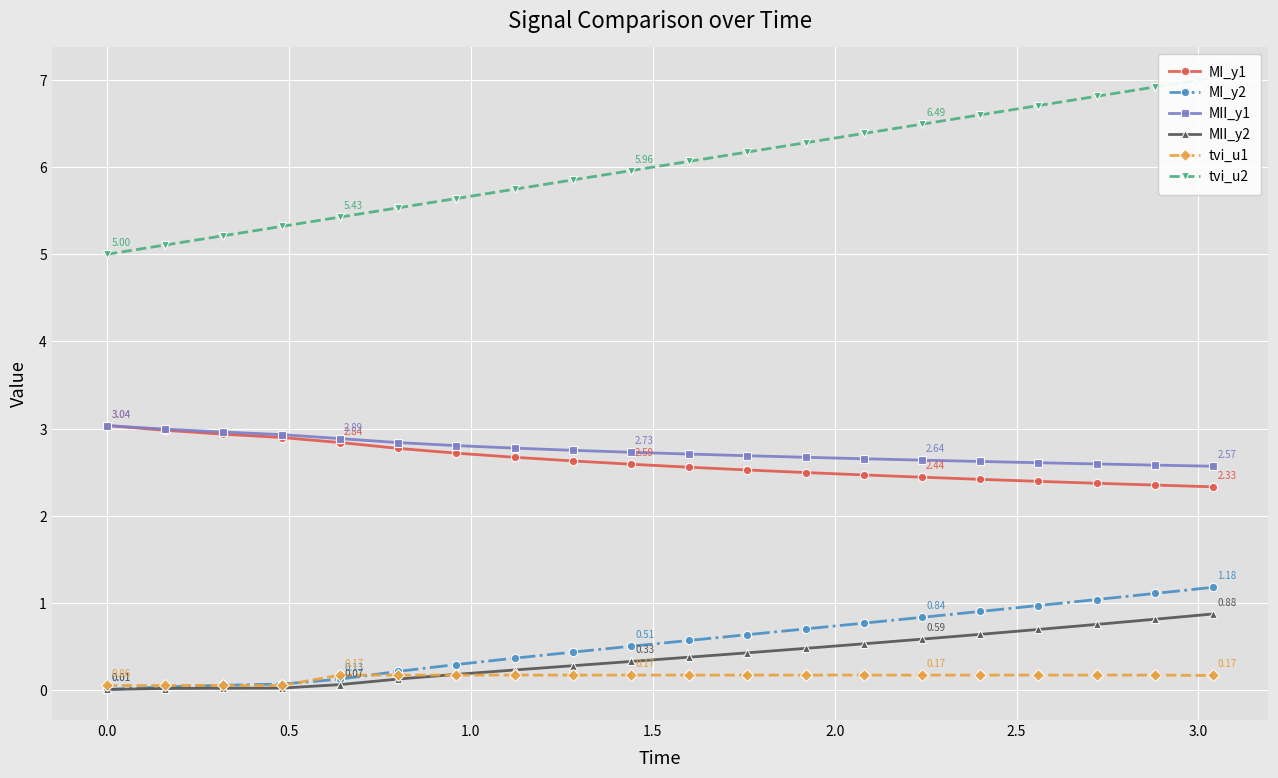

True or false: MI_y2 and MII_y2 intersect in this chart.

False